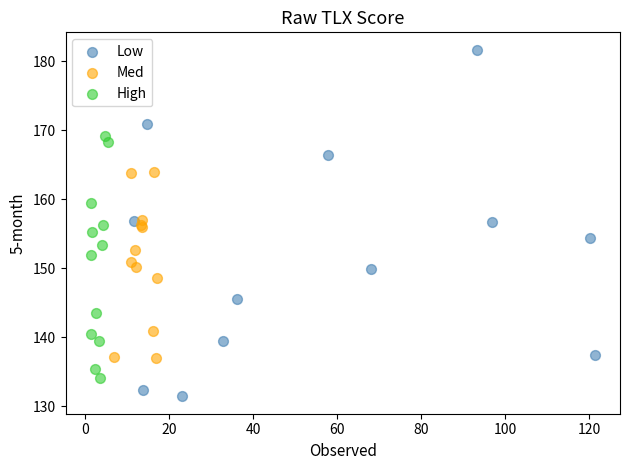

What are all the series names shown in the legend?

Low, Med, High